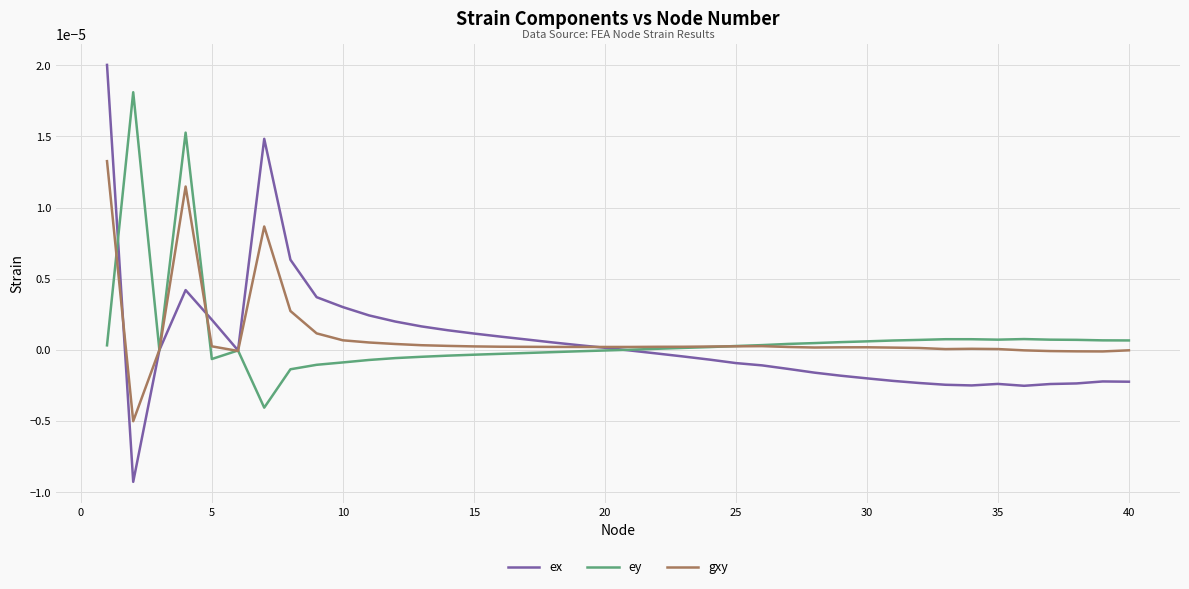

Which series has the widest spread of values?

ex